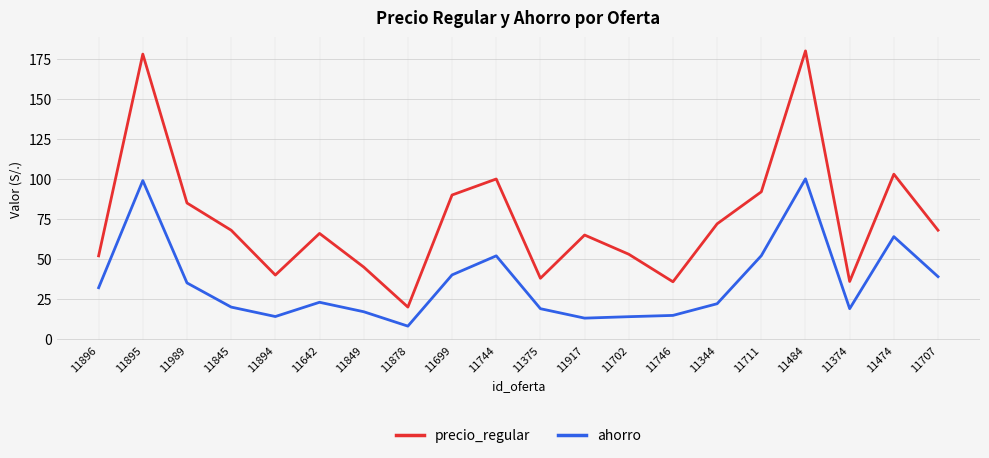

Which label corresponds to the largest value in the chart?

11484